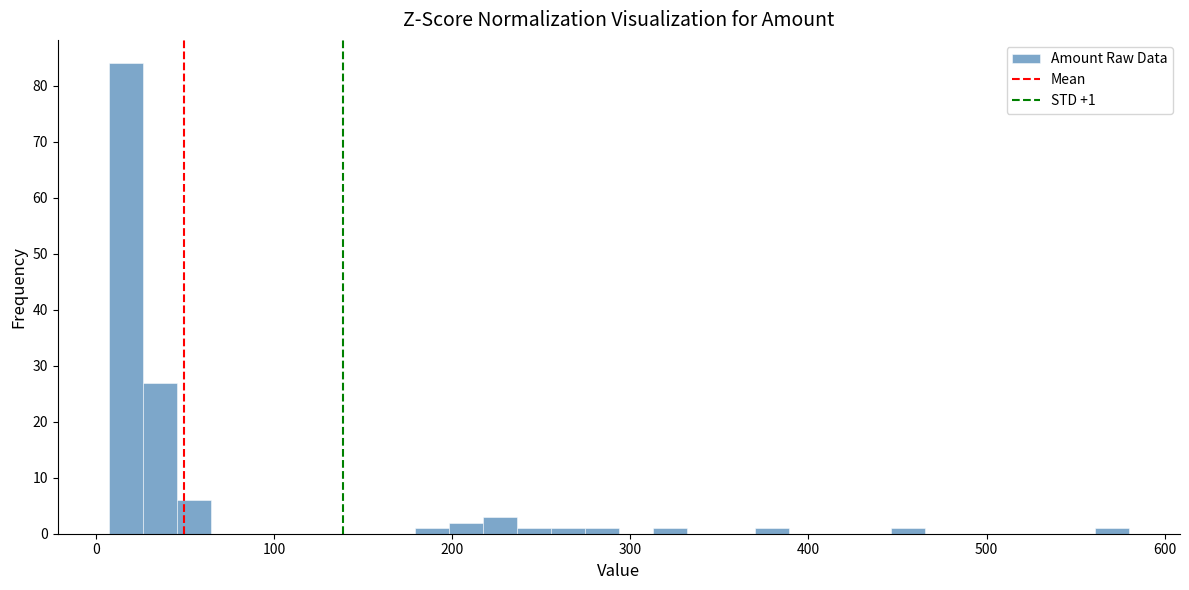

Read against the x-axis, roughly where is the centre of the tallest bar?

20